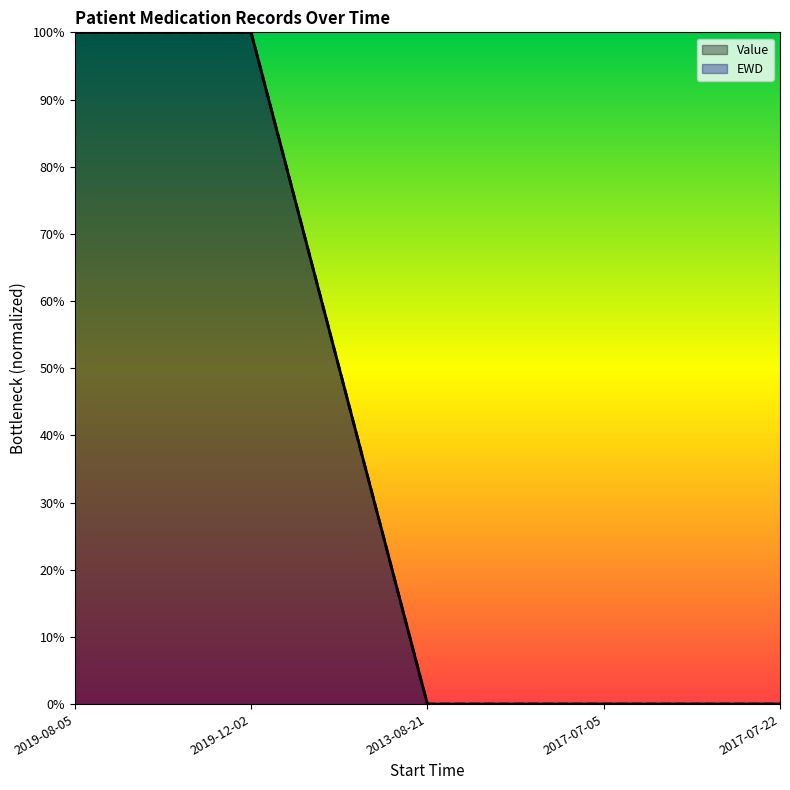

Which series has the widest spread of values?

Value